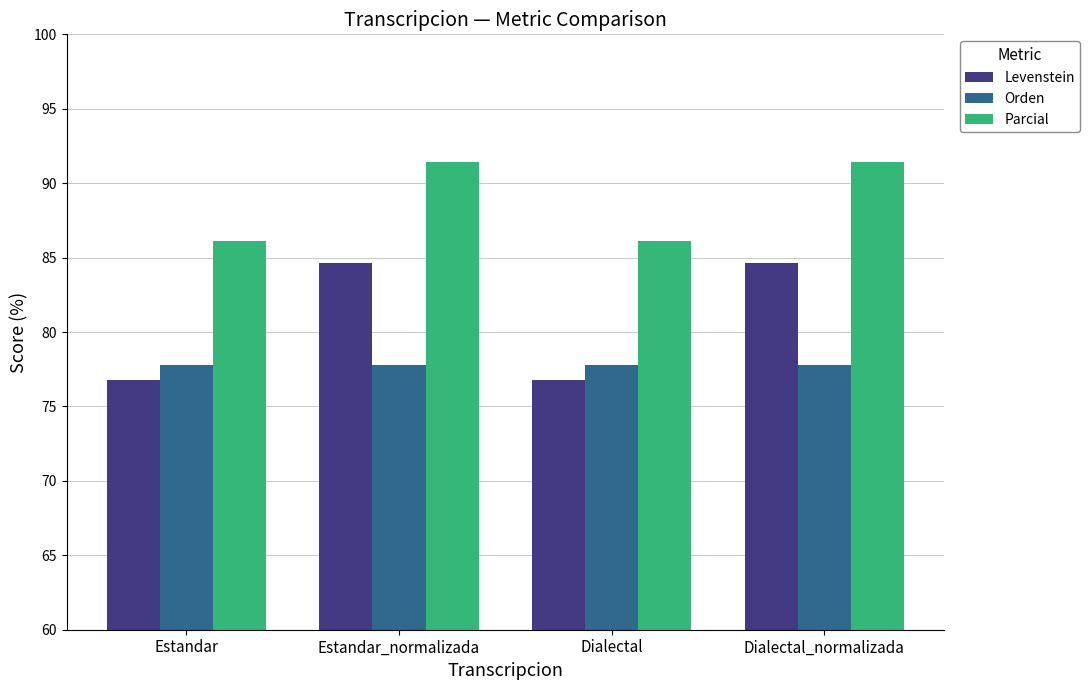

Read the Parcial value at Estandar.

86.1